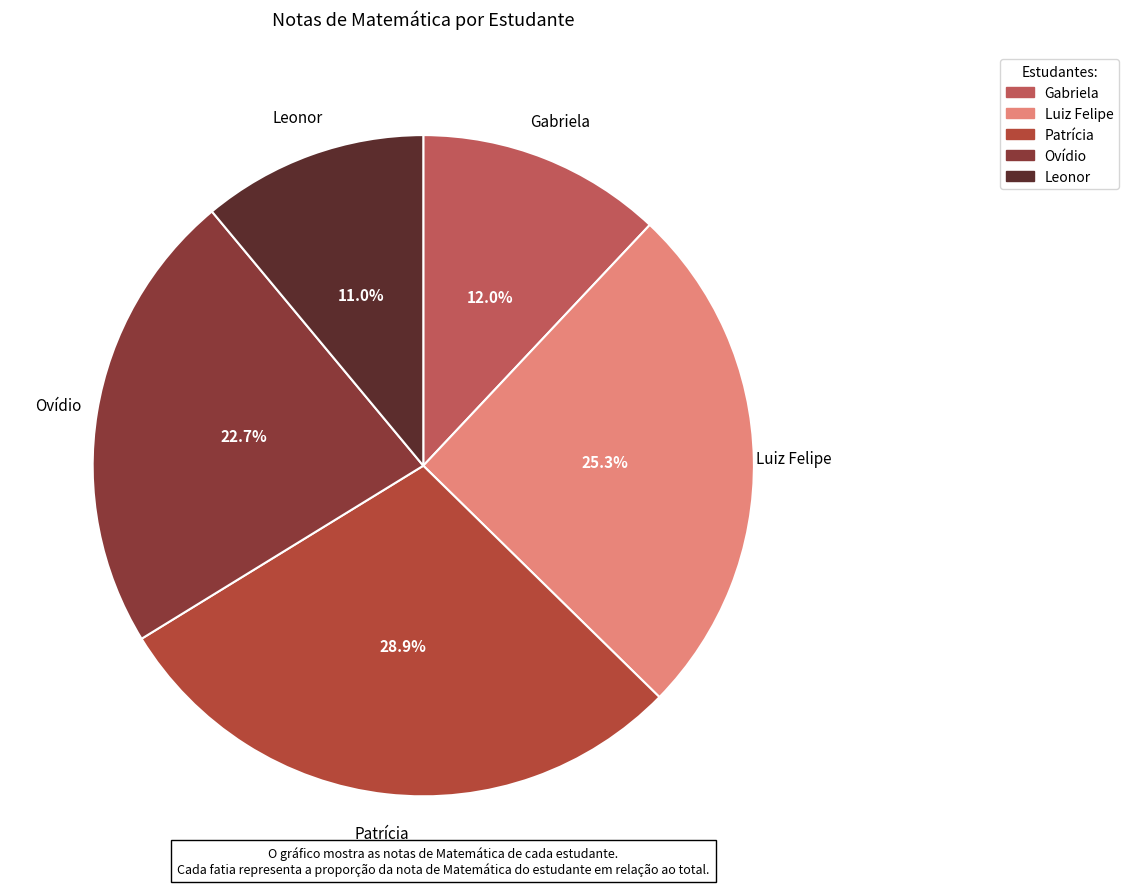

Which category has the smallest portion of the pie?

Leonor